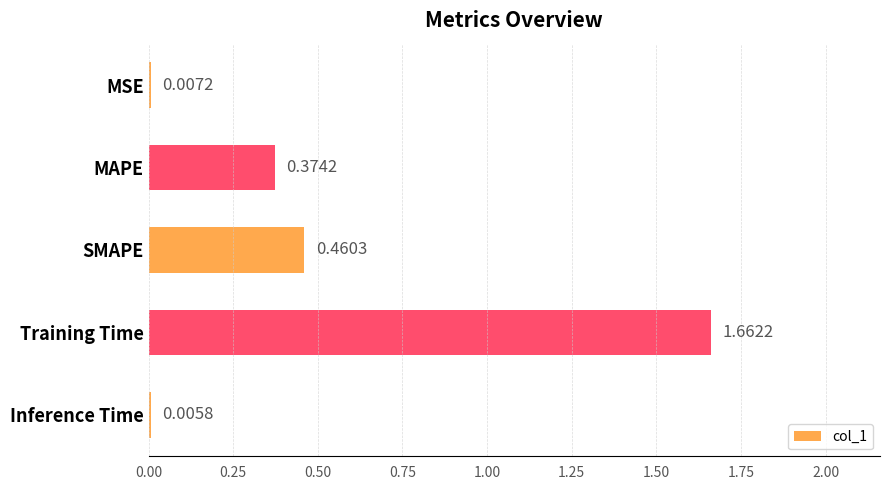

What is the change in value from Training Time to Inference Time?

-1.7